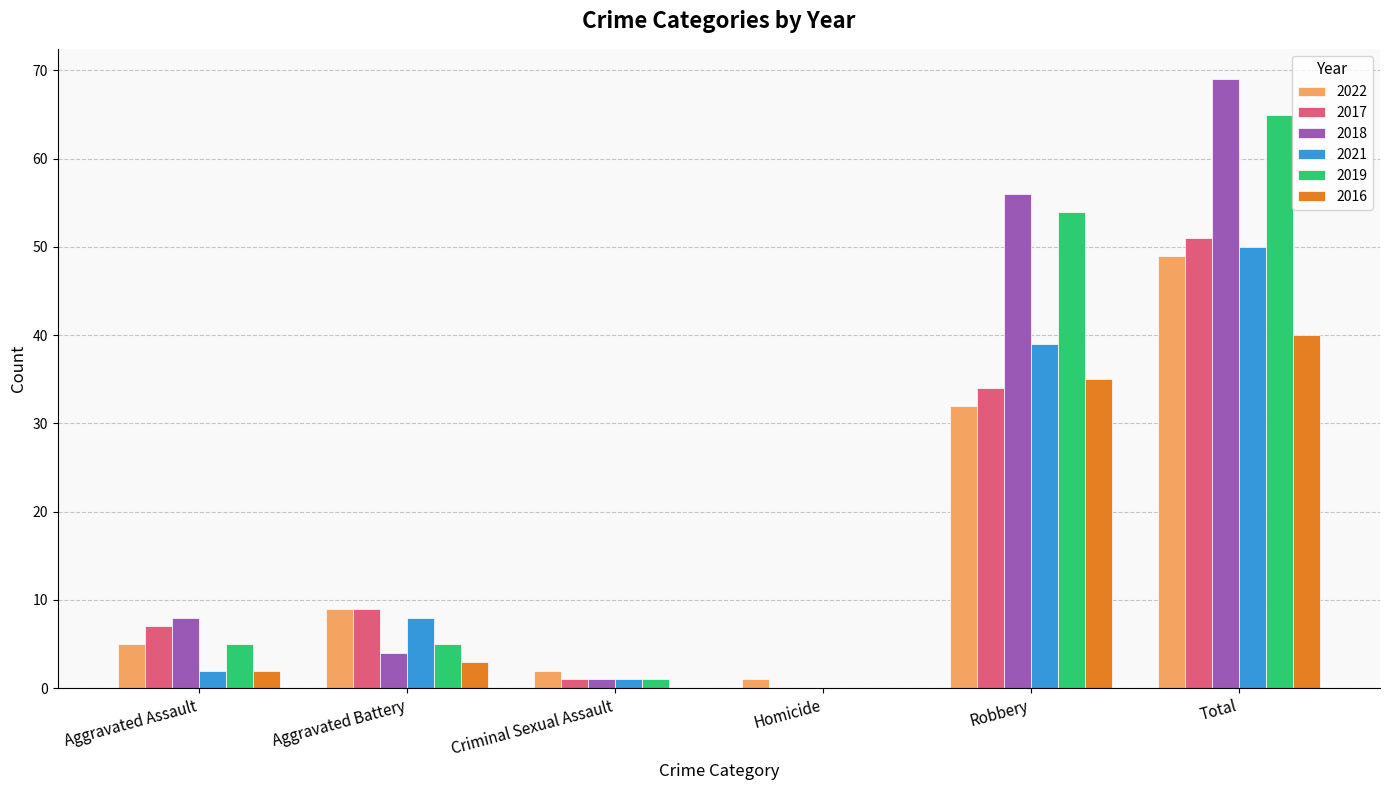

Which series has the largest total across all categories?

2018